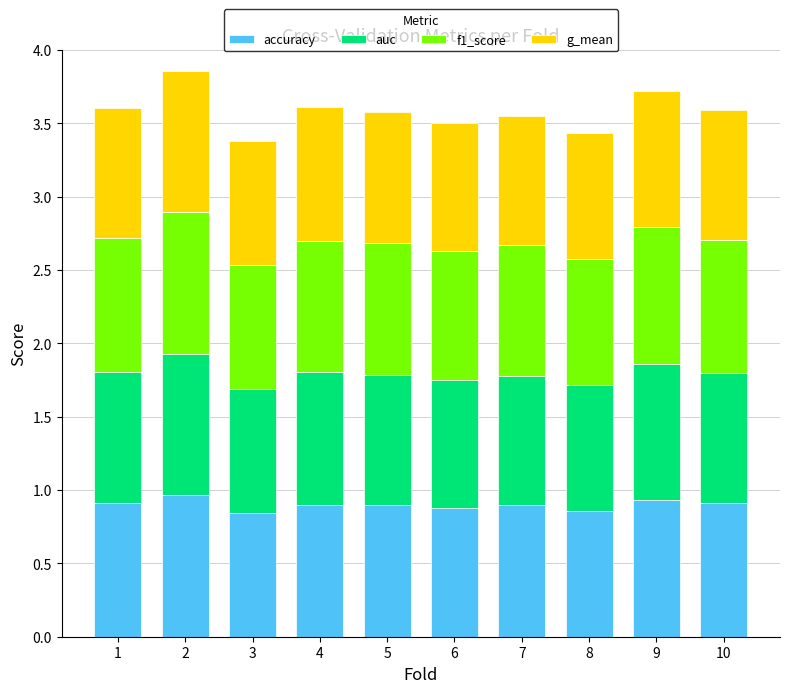

The value of accuracy at 9 is 0.9. True or false?

True